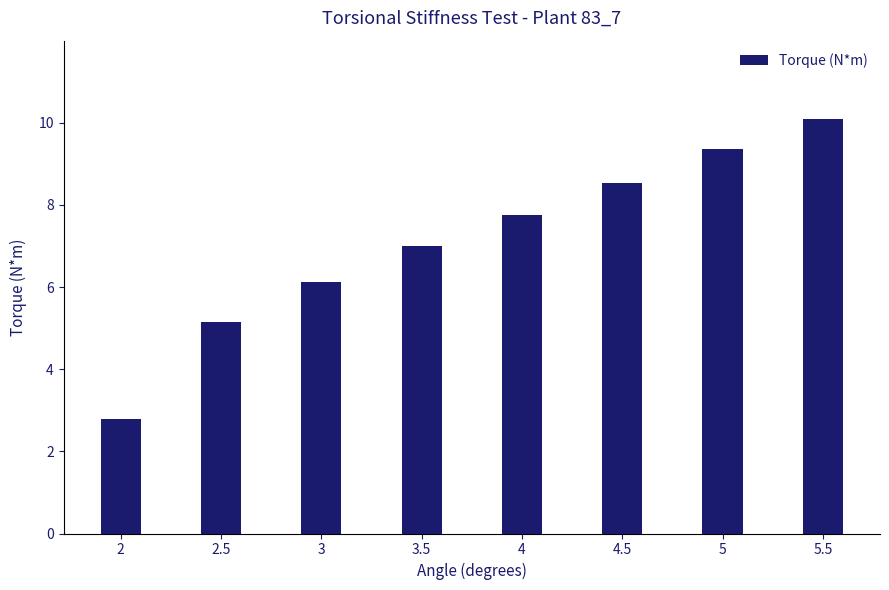

Reading right to left, extract all data points from this chart.

5.5=10.1	5=9.4	4.5=8.5	4=7.8	3.5=7.0	3=6.1	2.5=5.2	2=2.8